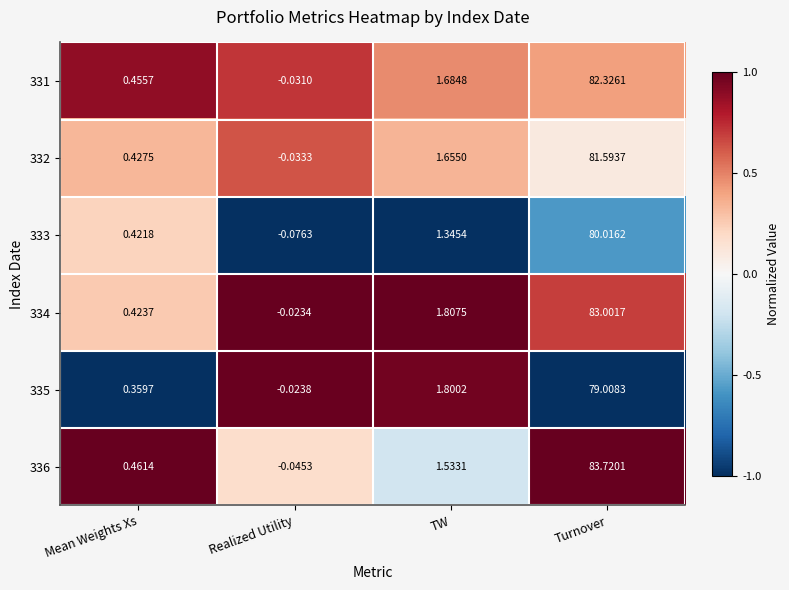

Rank the categories by 334 value from lowest to highest.

Realized Utility, Mean Weights Xs, TW, Turnover